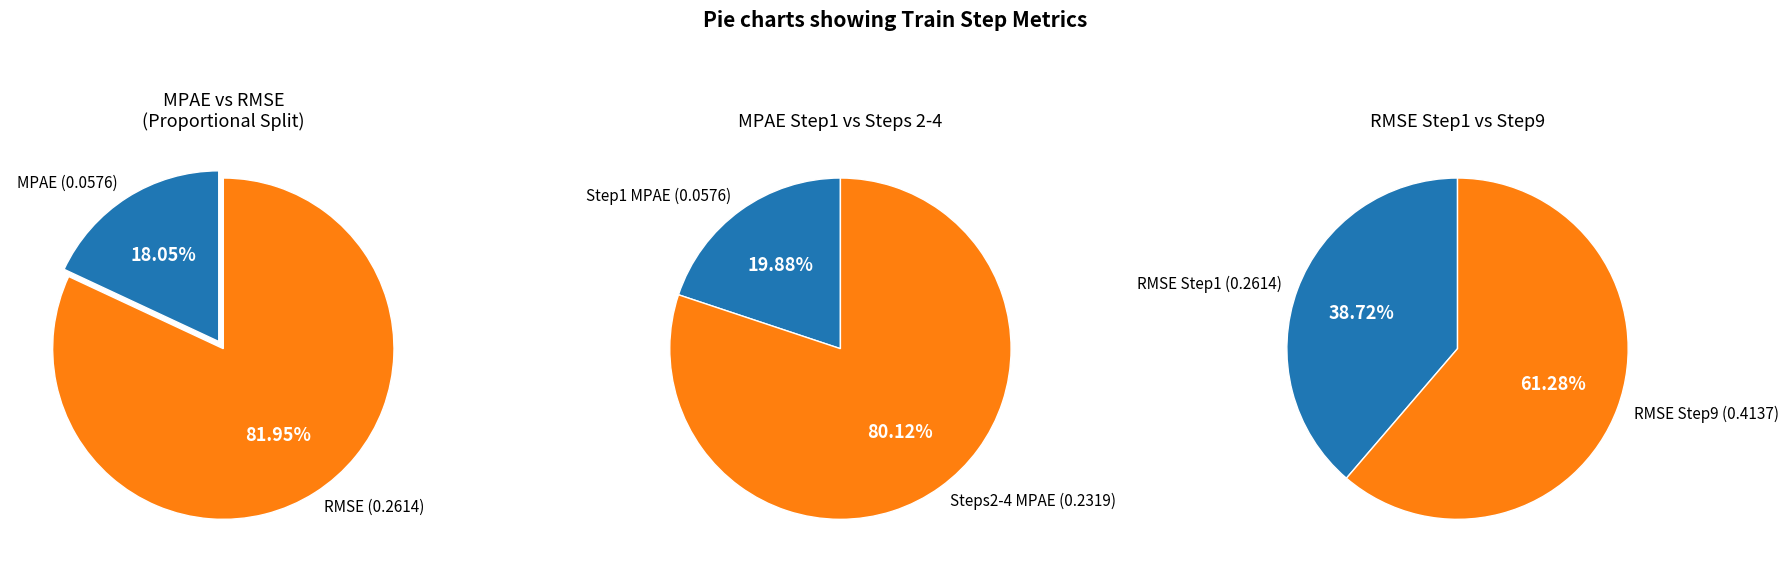

To the nearest percent, what percentage of the pie is RMSE_train_step?

82%